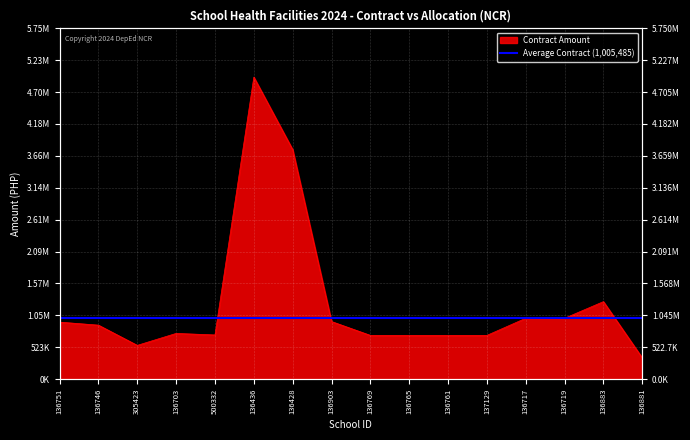

What is the difference between the second highest and second lowest values?

3208261.4